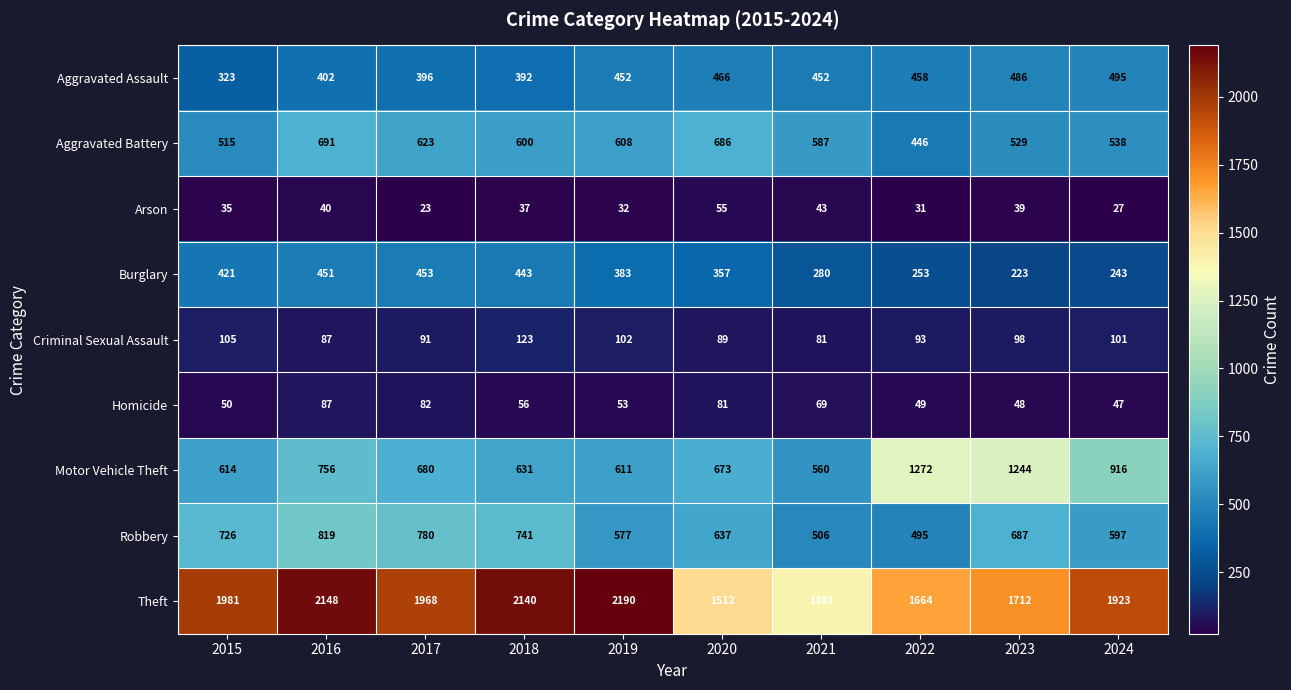

Which label corresponds to the largest value in the chart?

2019